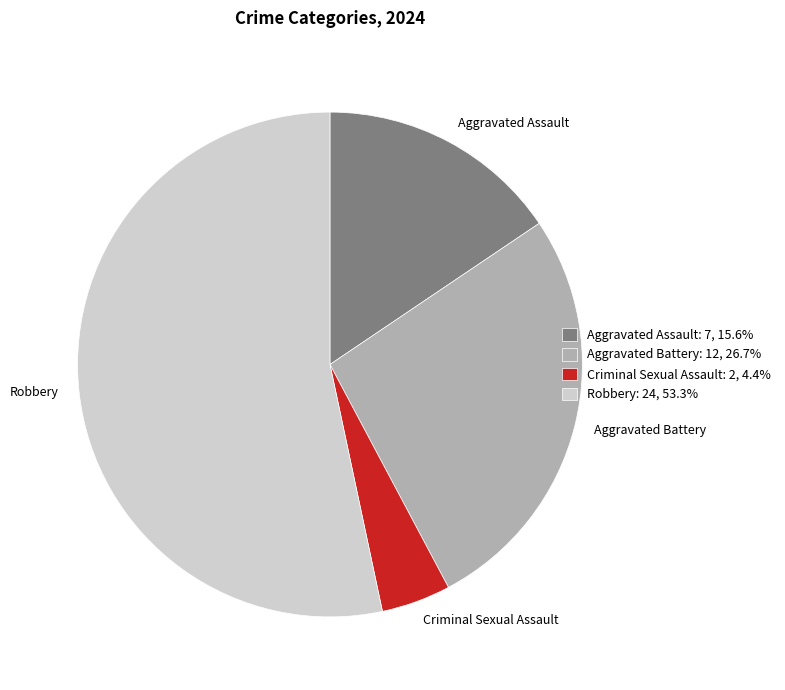

Combined, do Criminal Sexual Assault: 2, 4.4% and Aggravated Battery: 12, 26.7% account for over 50%?

No